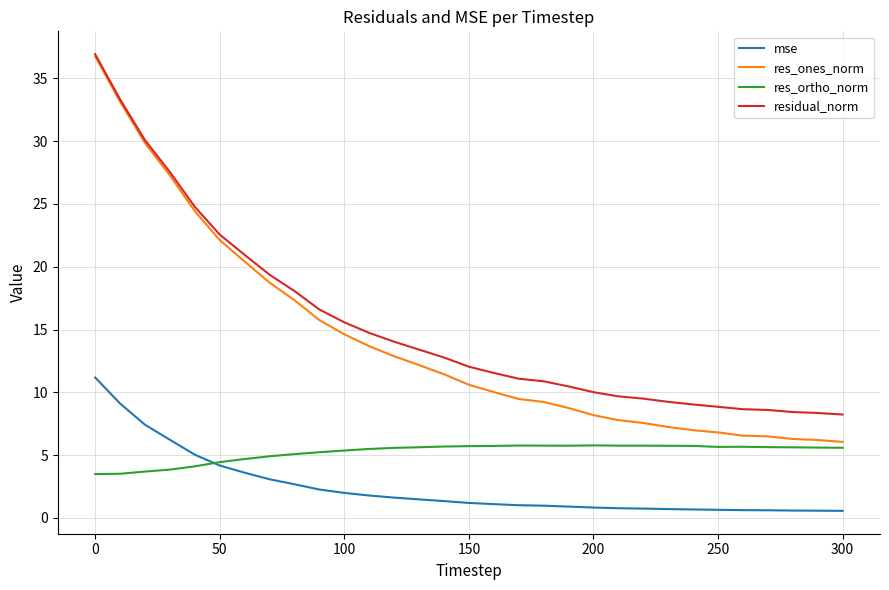

What is the greatest value displayed?

36.9